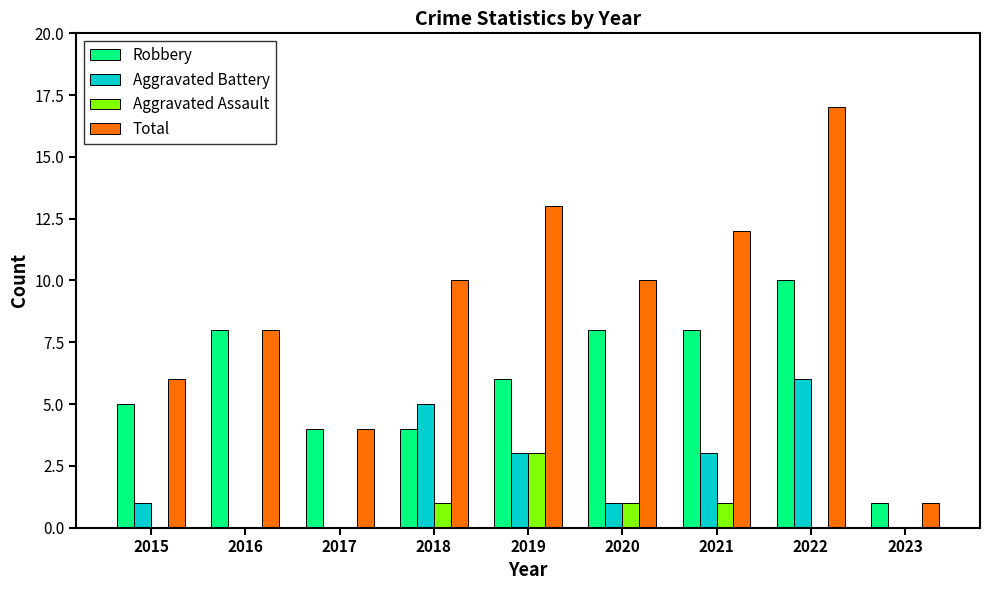

What is the difference between the Total values at 2022 and 2023?

16